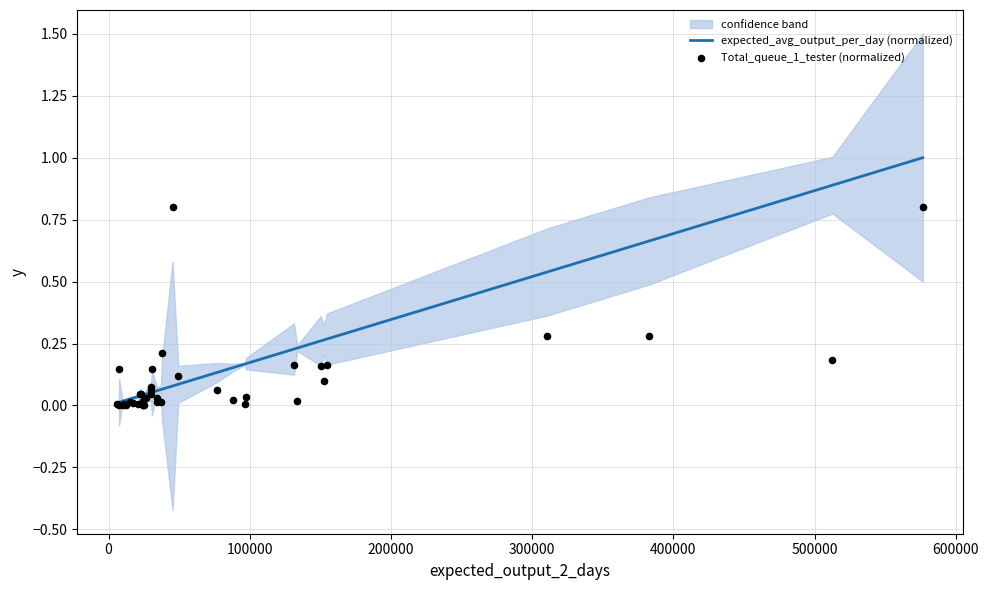

Which series has the largest total across all categories?

expected_avg_output_per_day (normalized)